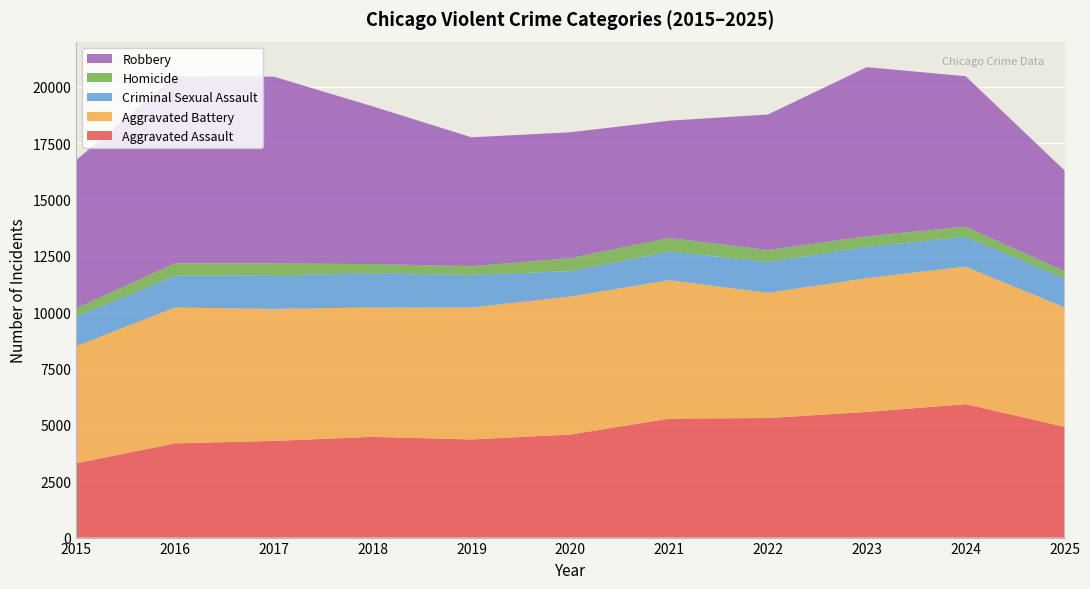

Reading left to right, list all the values displayed in this chart.

Aggravated Assault: 3297	4180	4288	4468	4353	4570	5277	5303	5574	5918	4917
Aggravated Battery: 5196	6022	5859	5736	5852	6118	6142	5552	5935	6101	5294
Criminal Sexual Assault: 1306	1412	1496	1502	1454	1130	1274	1372	1386	1329	1294
Homicide: 373	547	514	425	379	579	599	526	473	443	312
Robbery: 6573	8294	8289	6996	5718	5582	5200	6014	7499	6674	4469